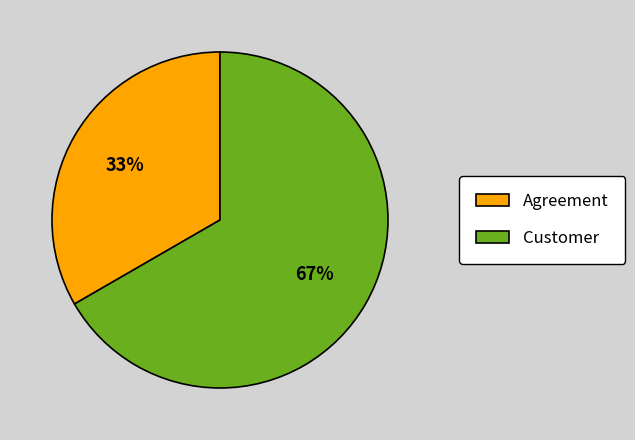

What is the smallest slice in the pie chart?

Agreement